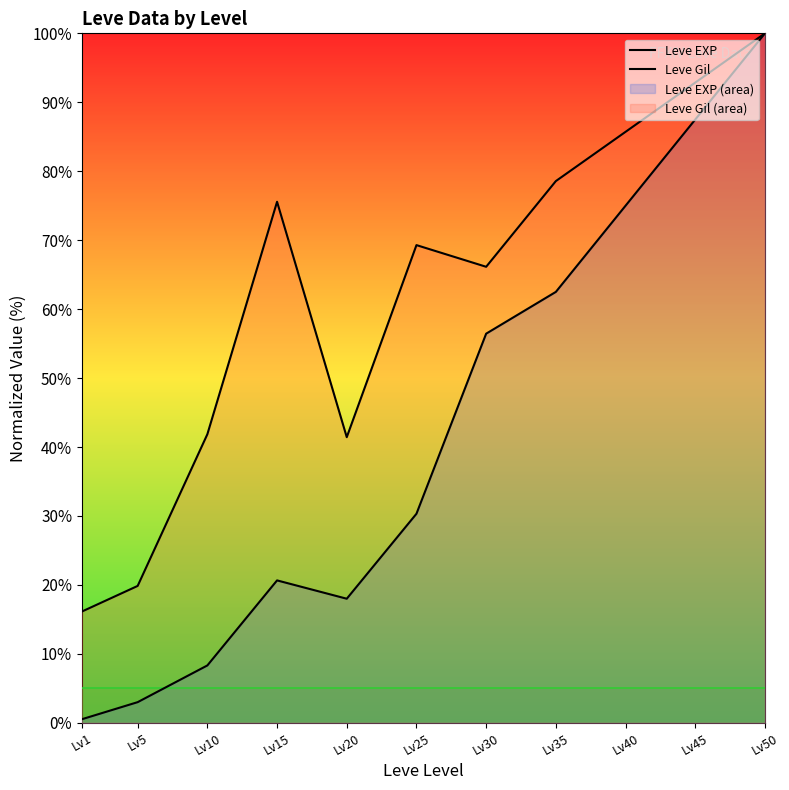

Which has a higher value, Lv15 or Lv35?

Lv35